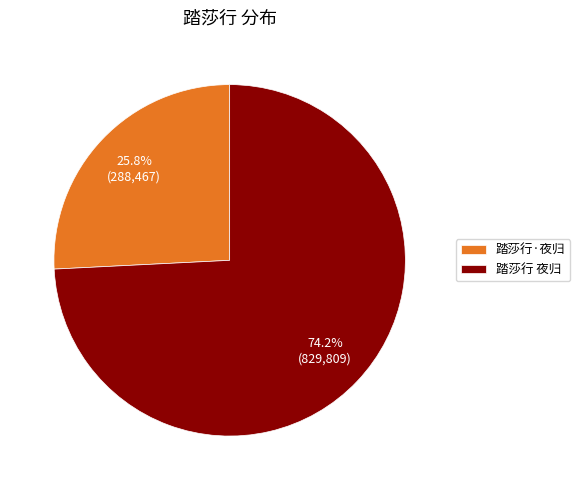

What percentage is the 踏莎行·夜归 slice, to the nearest percent?

26%